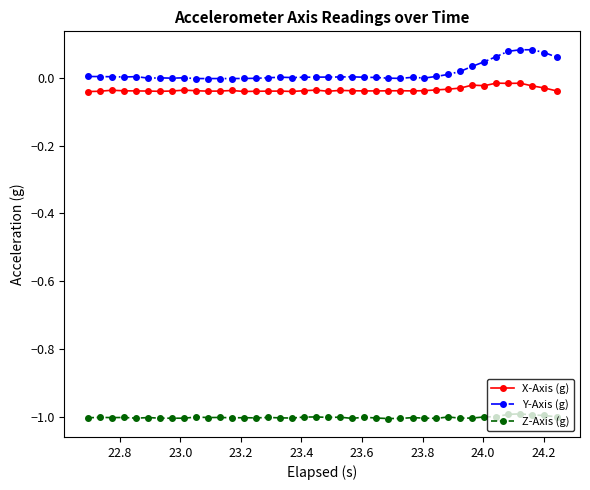

Rank the series by their maximum value, from lowest to highest.

Z-Axis (g), X-Axis (g), Y-Axis (g)